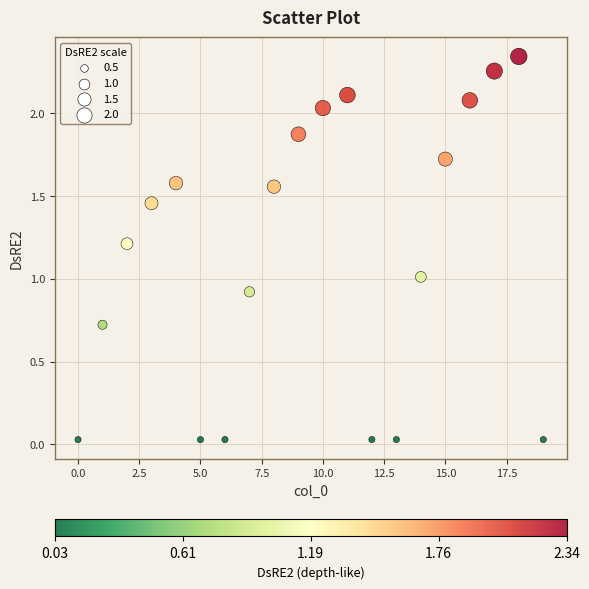

How many points are shown in the scatter plot?

20